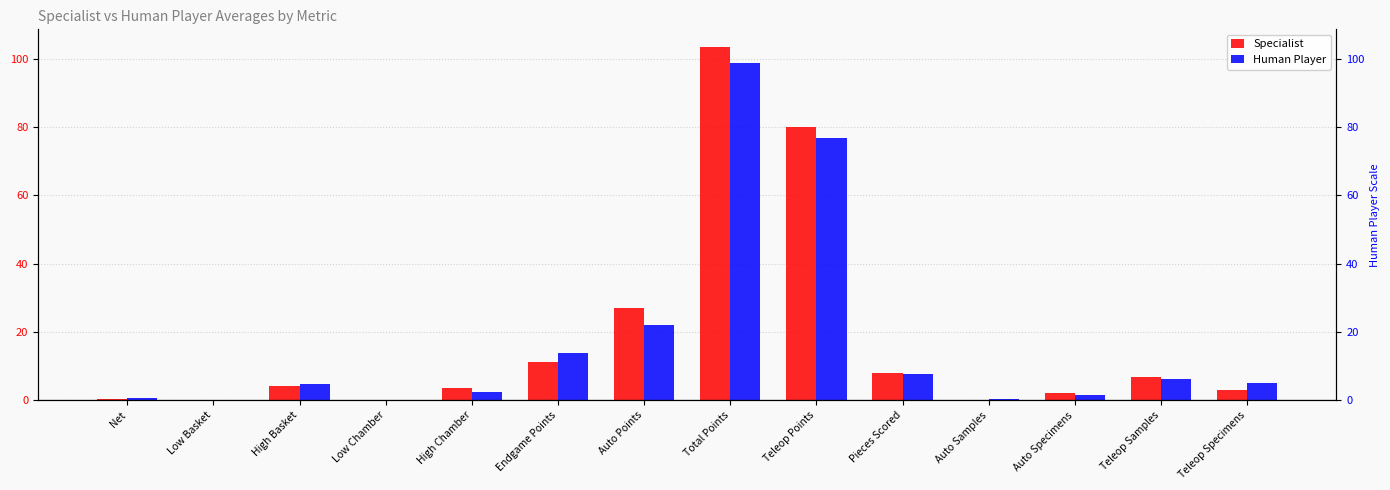

What is the total value across all series at Teleop Points?

156.7